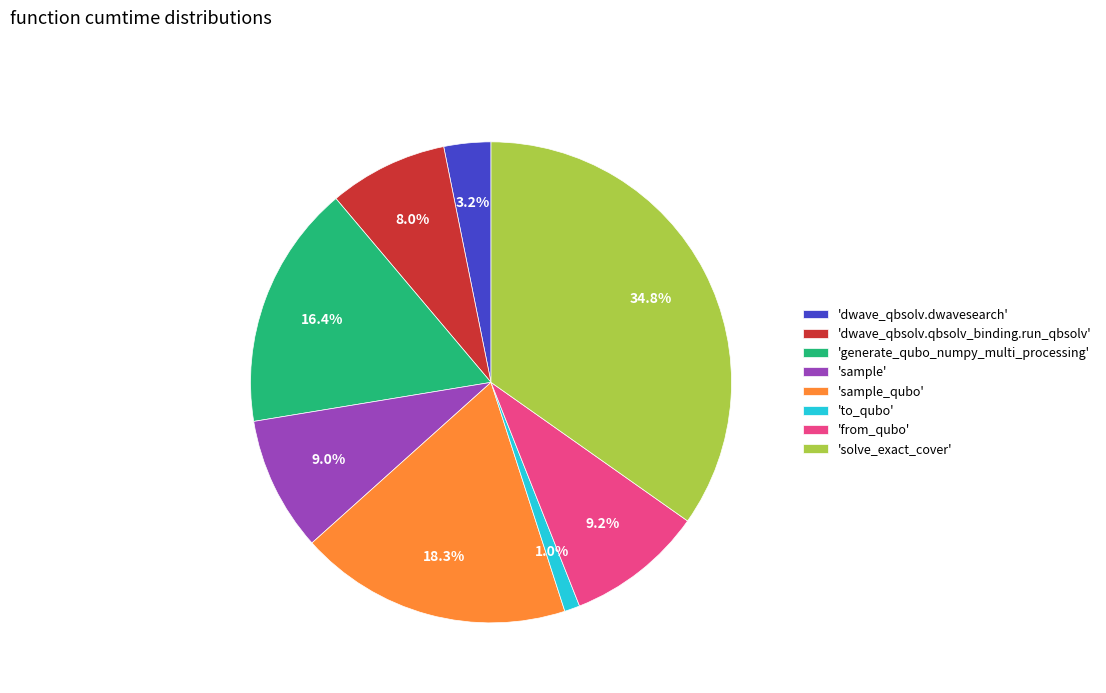

Which has a higher value, 'dwave_qbsolv.qbsolv_binding.run_qbsolv' or 'generate_qubo_numpy_multi_processing'?

'generate_qubo_numpy_multi_processing'